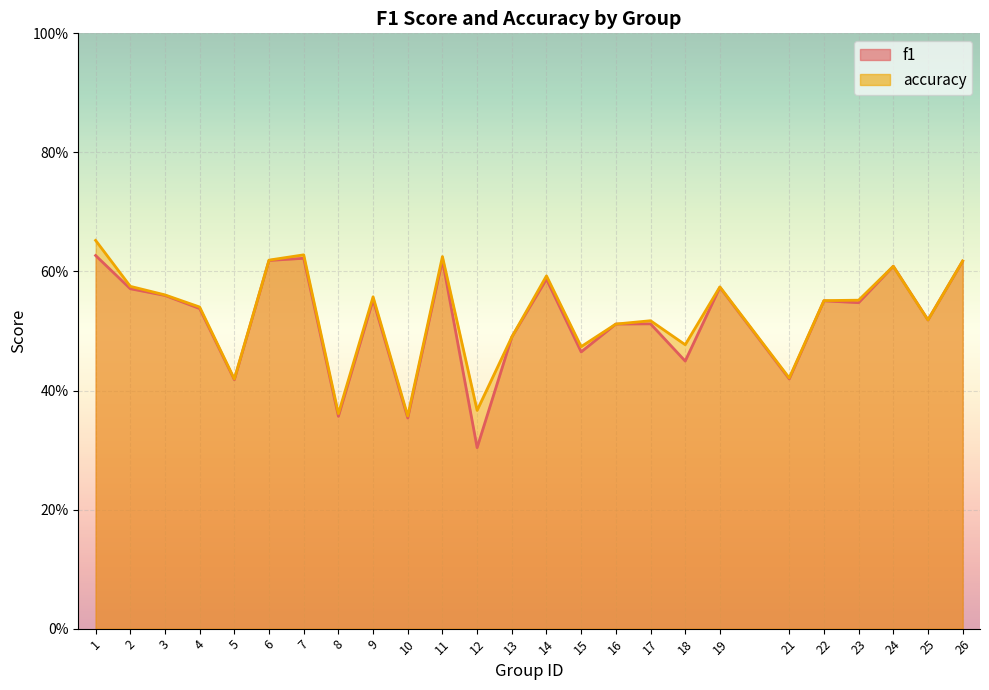

Rank the series at 1 from lowest to highest value.

f1, accuracy